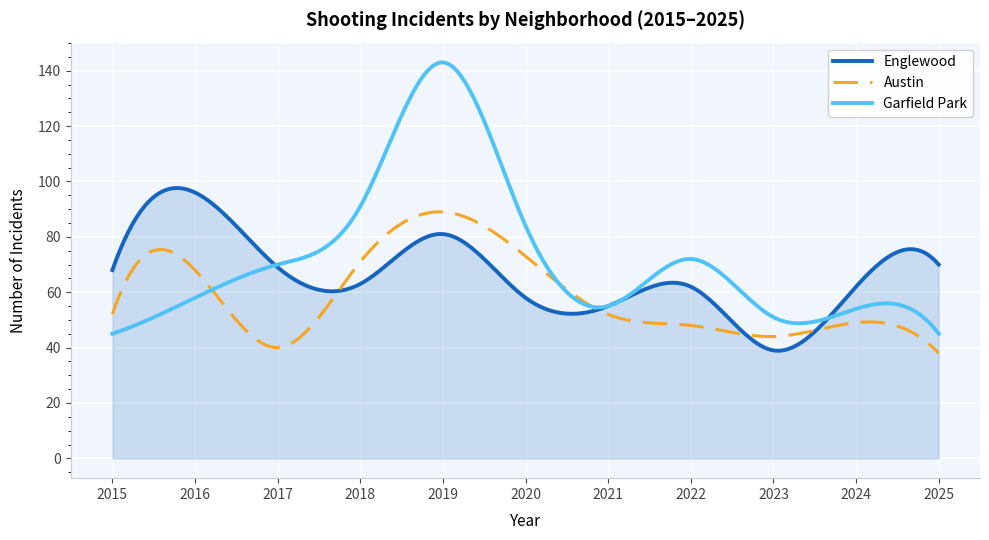

What is the minimum value shown in the chart?

38.0